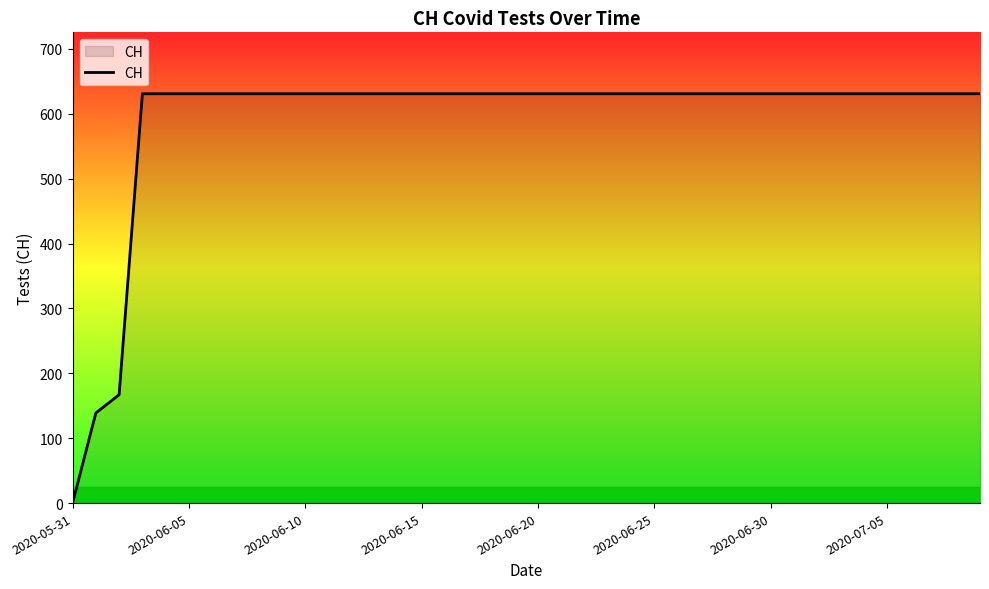

At which category does the chart reach its minimum across all series?

2020-05-31